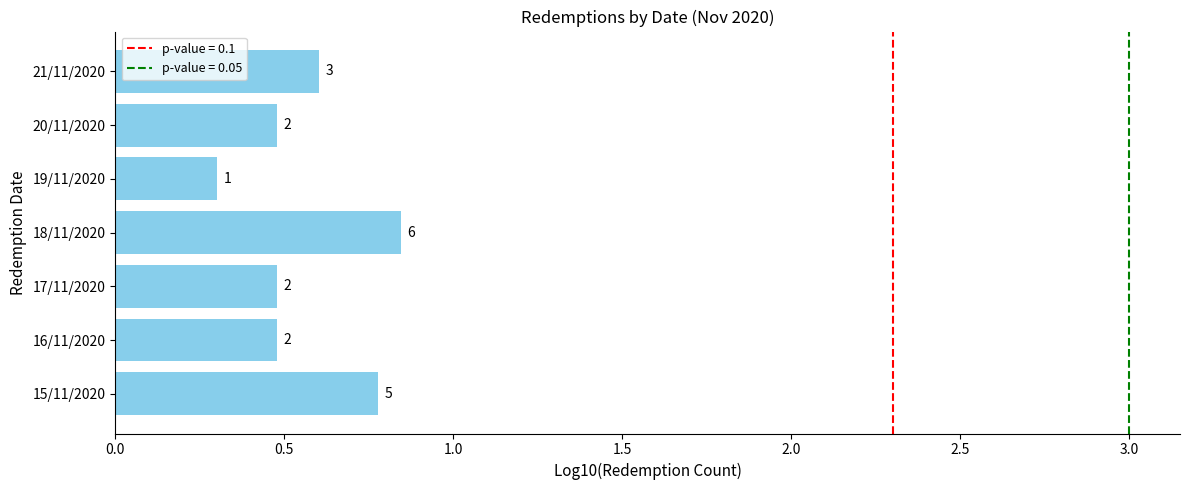

How many bars are there in total?

7